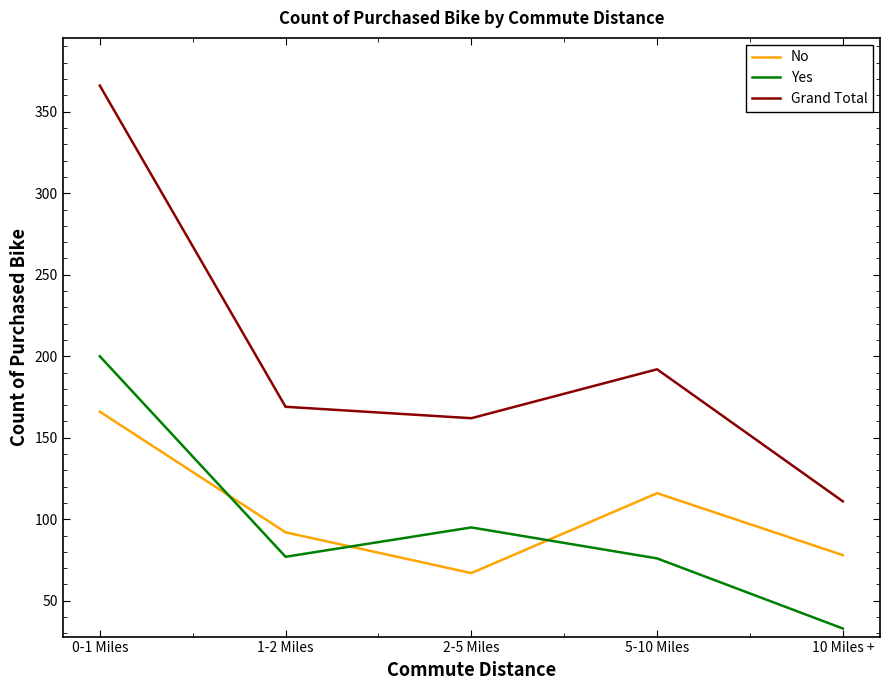

What is the average value of the No series?

104